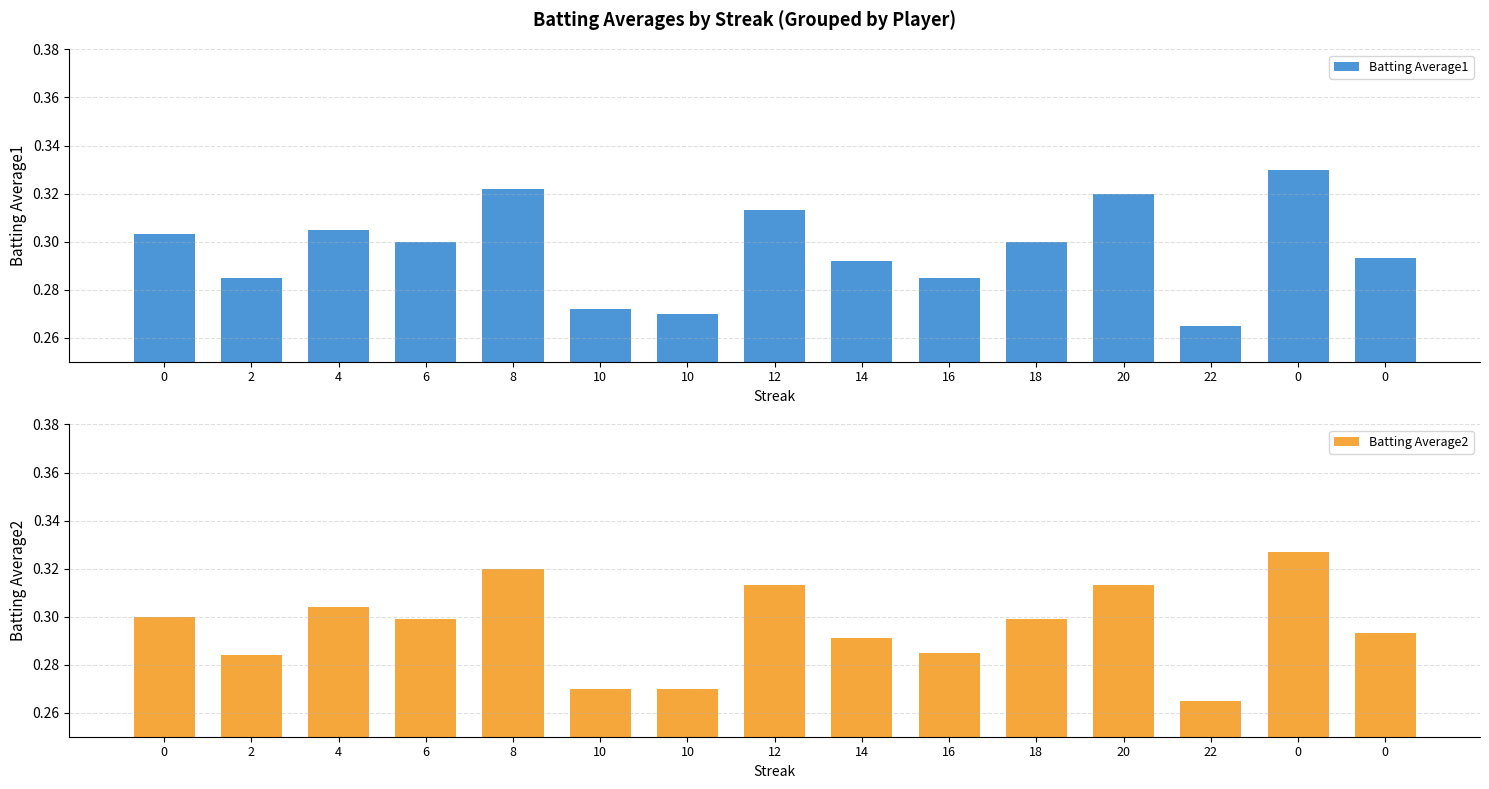

True or false: Batting Average1 has a value of 0.3 at 6.

True